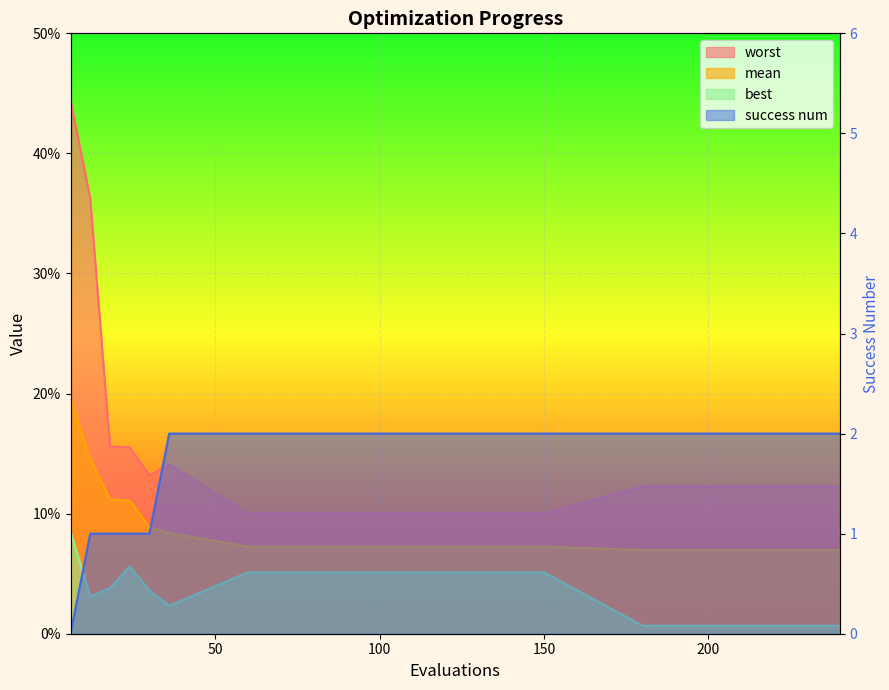

True or false: best and worst intersect in this chart.

False